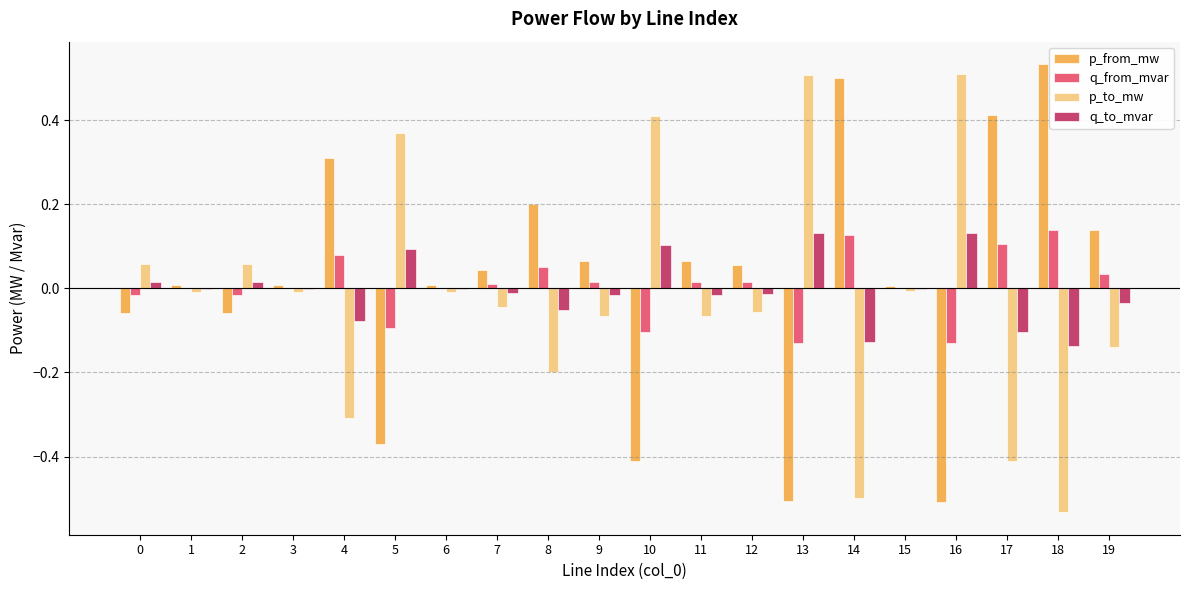

The value of p_to_mw at 19 is -0.2. True or false?

False